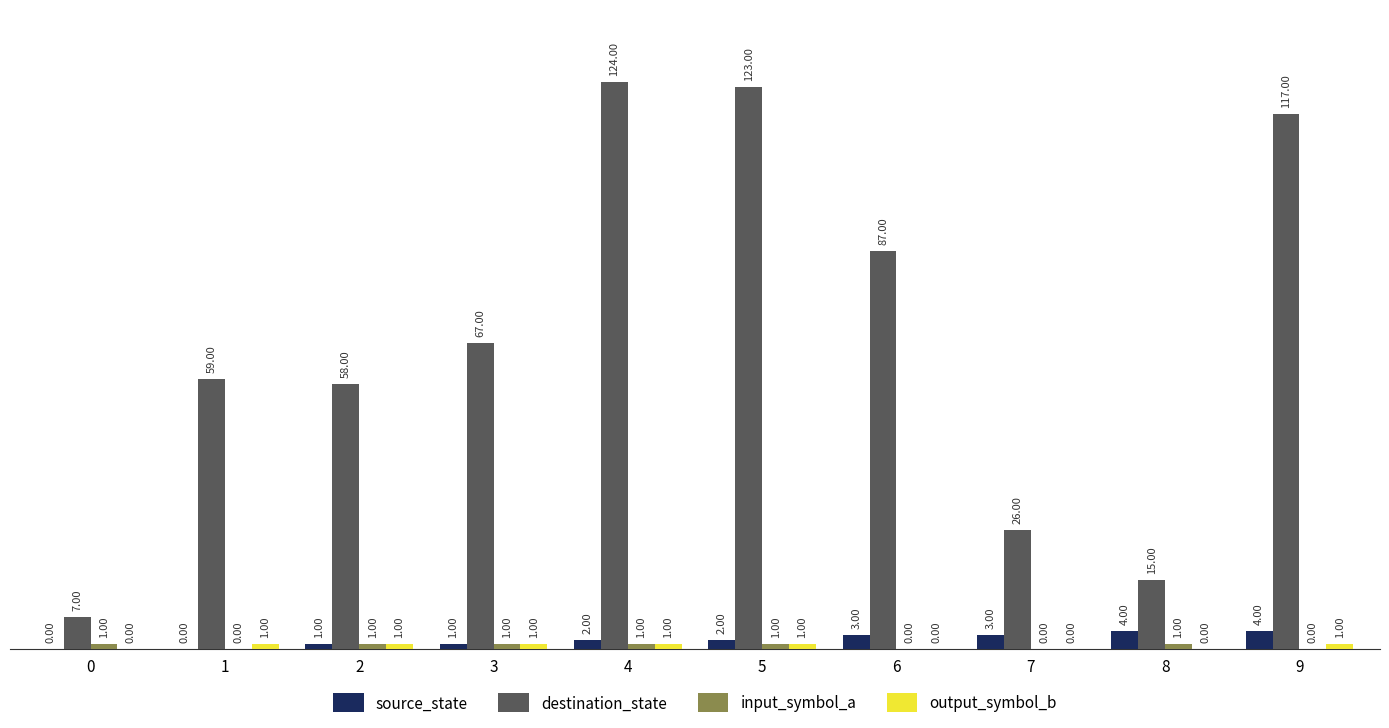

What is the total value across all series at 6?

90